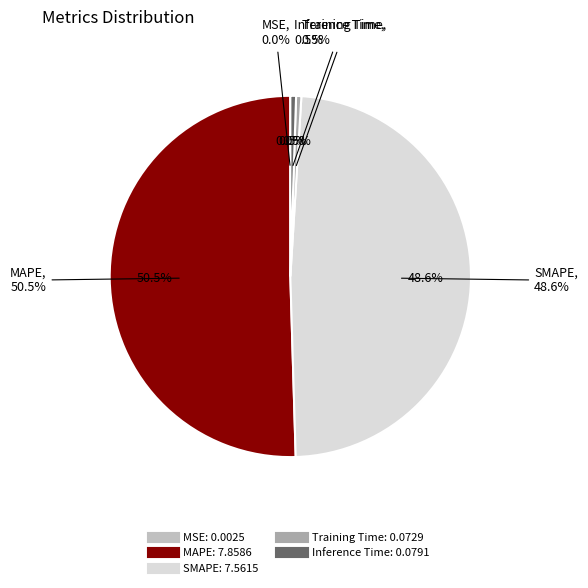

Is there a majority slice in this chart?

Yes